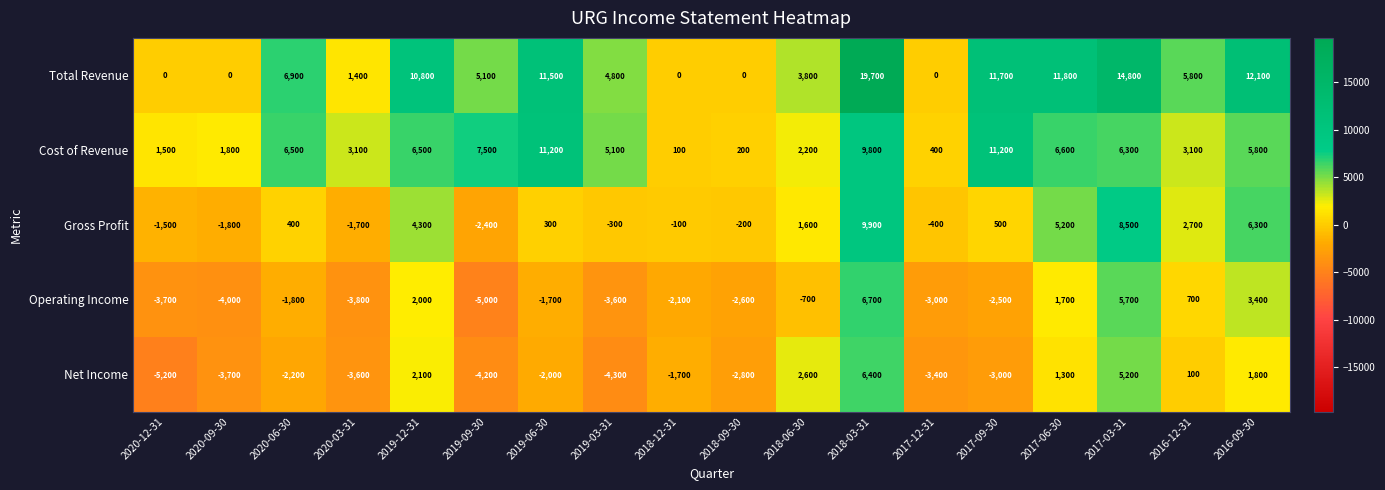

What is the sum of the Cost of Revenue values at 2018-09-30 and 2019-12-31?

6700